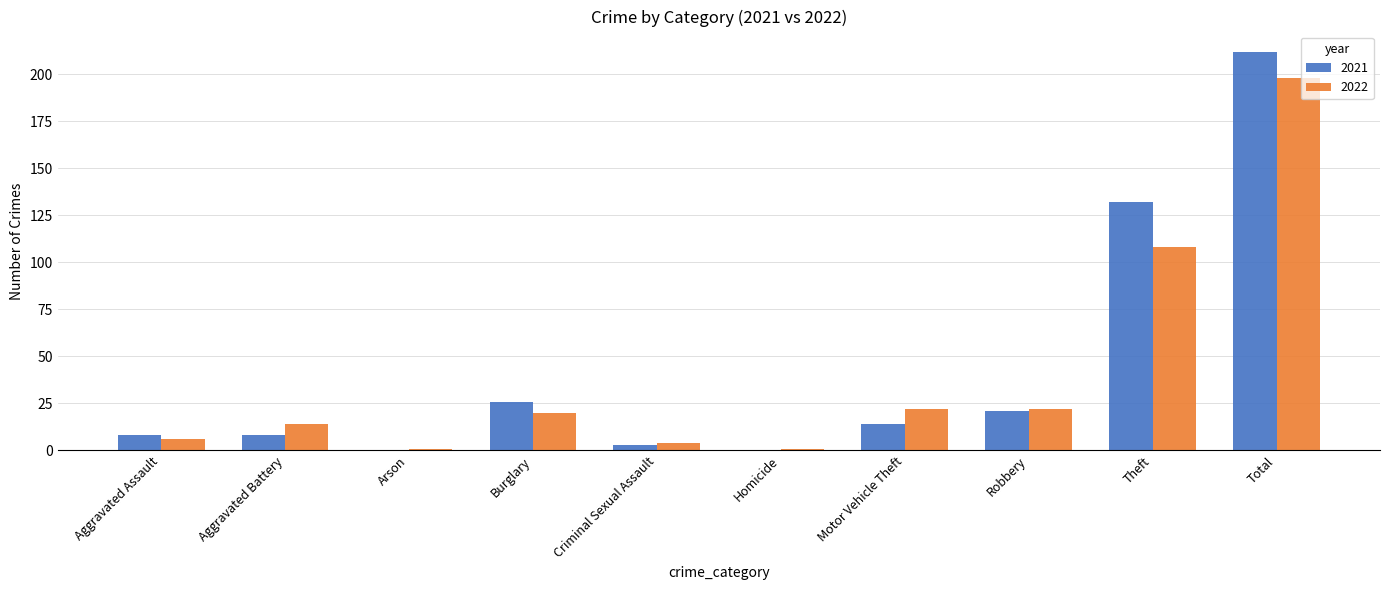

What is the sum of all 2022 values?

396